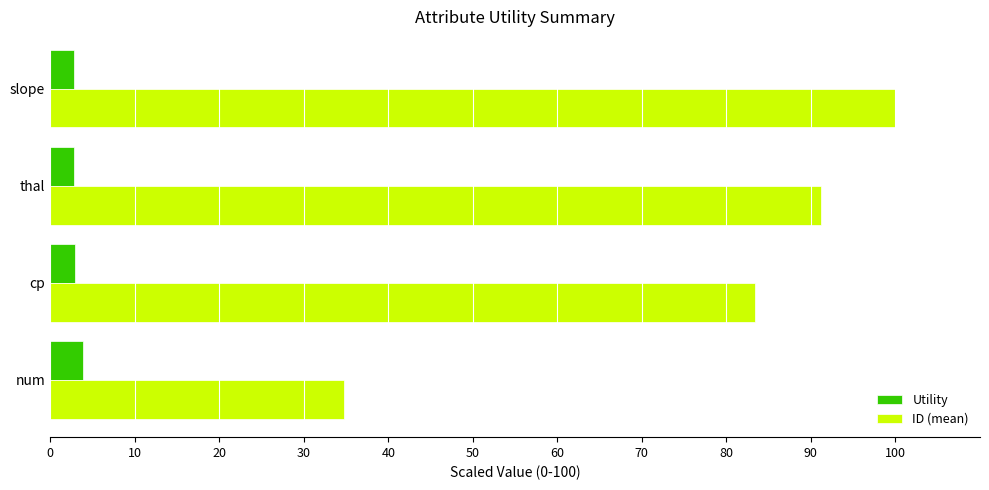

At which label does ID (mean) reach its minimum?

num